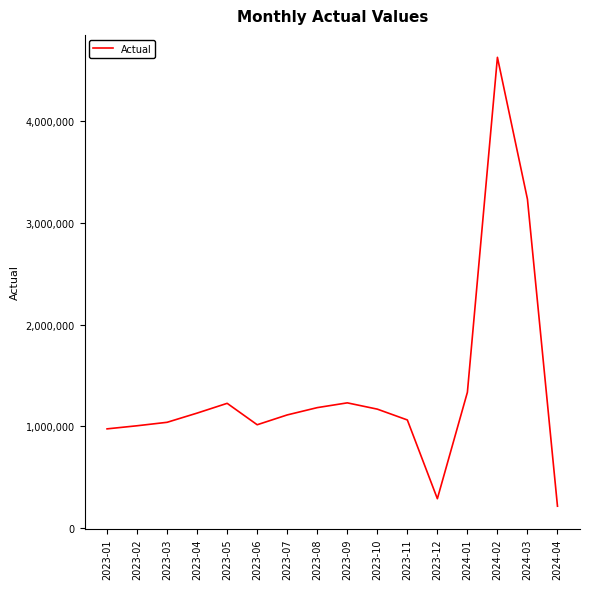

Is it true that the value at 2023-04 is 256518.5?

False